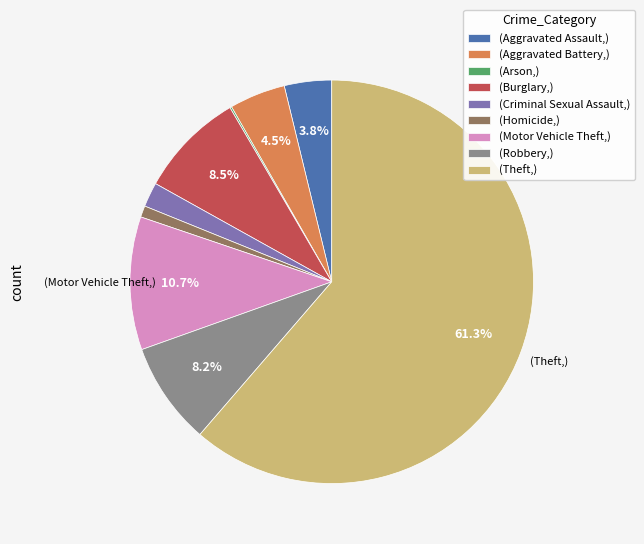

Which slice represents more than half of the pie?

(Theft,)